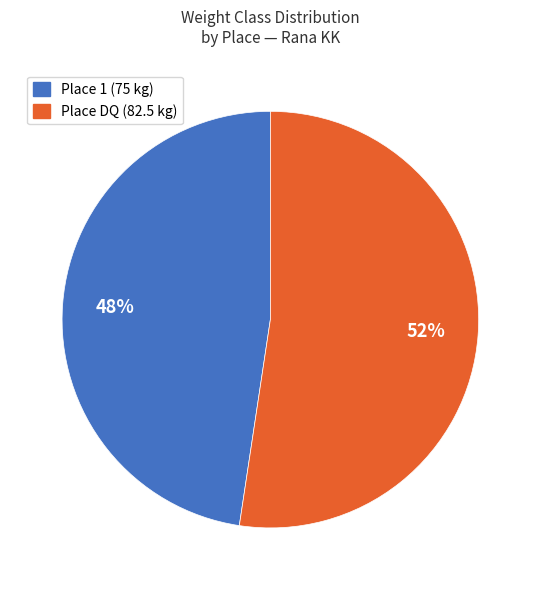

To the nearest percent, what percentage of the pie is Place DQ (82.5 kg)?

52%